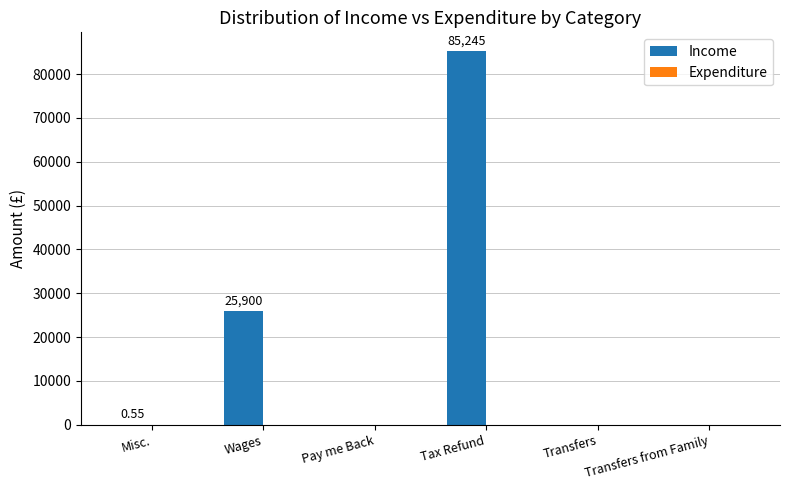

Which category has the highest value across all series?

Tax Refund